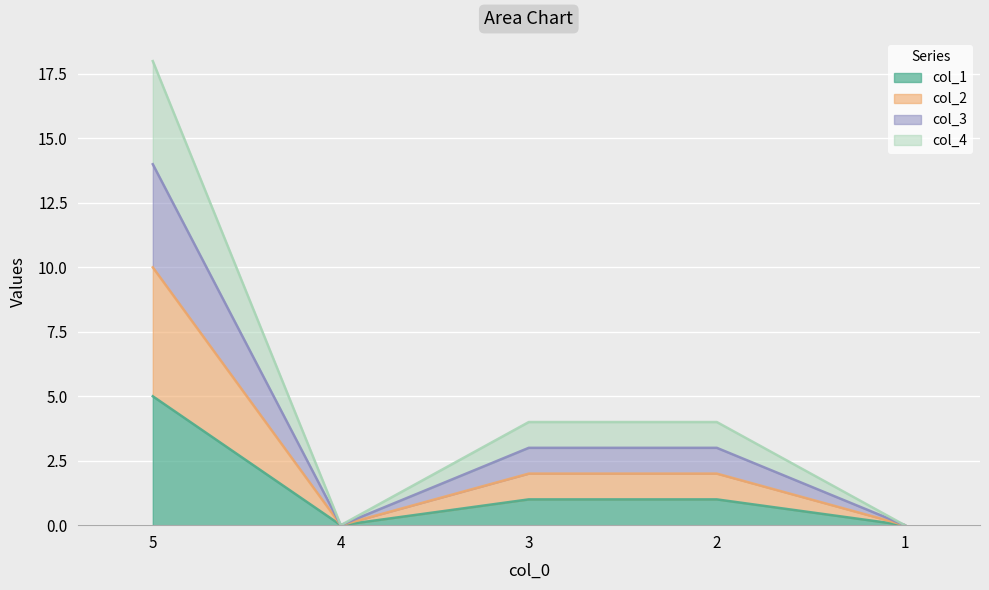

In col_4, how many points are lower than both neighbors (excluding endpoints)?

1